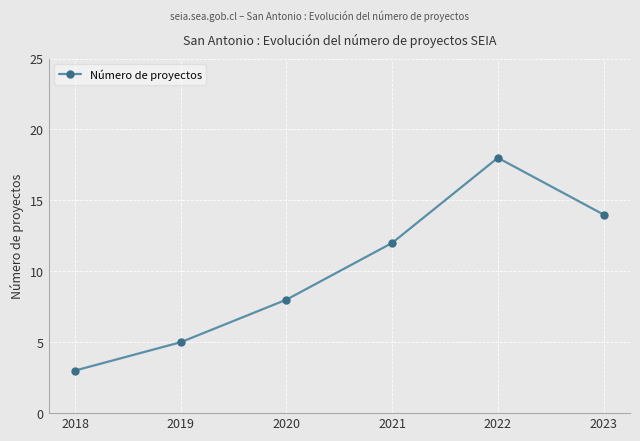

How many points are higher than both their immediate neighbors (excluding endpoints)?

1